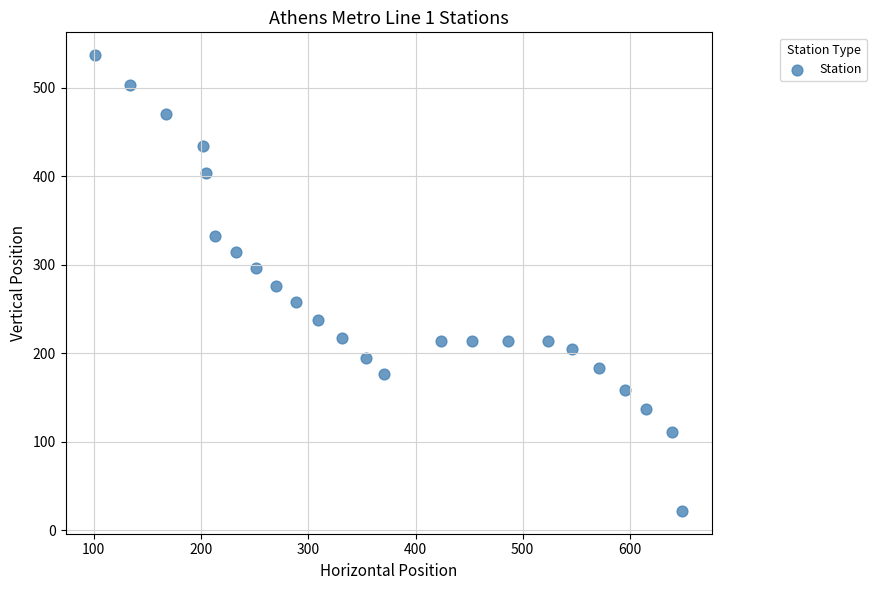

What is the range of X values (max minus min)?

548